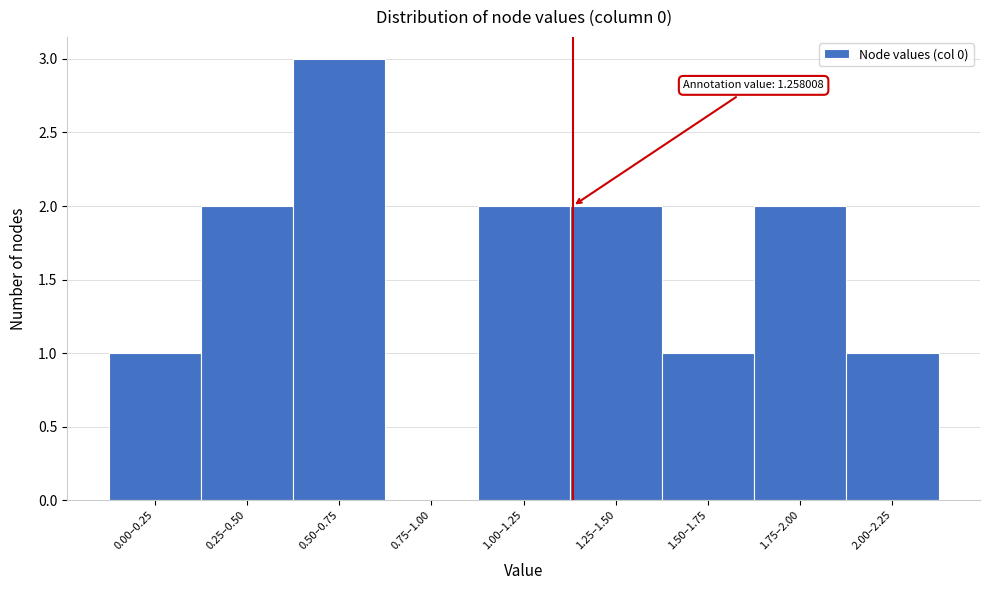

Reading left to right, what are all the values shown in this chart?

0.00–0.25=1	0.25–0.50=2	0.50–0.75=3	0.75–1.00=0	1.00–1.25=2	1.25–1.50=2	1.50–1.75=1	1.75–2.00=2	2.00–2.25=1